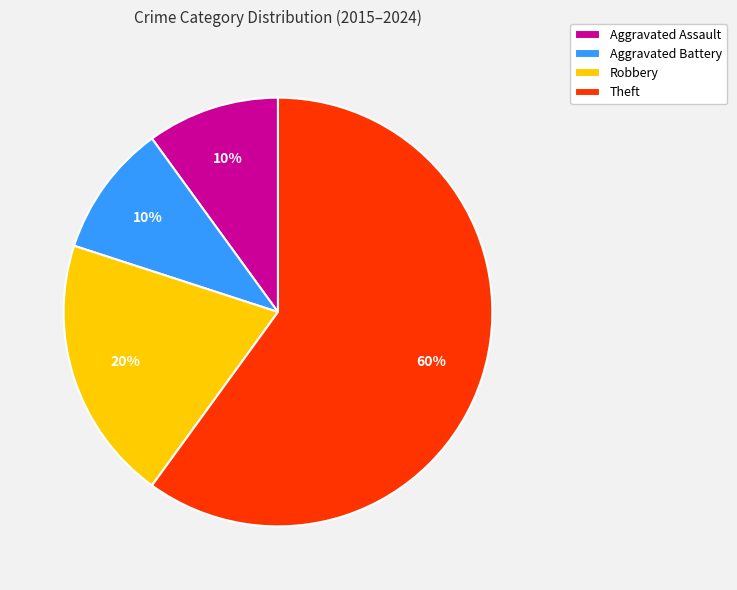

What is the largest slice in the pie chart?

Theft